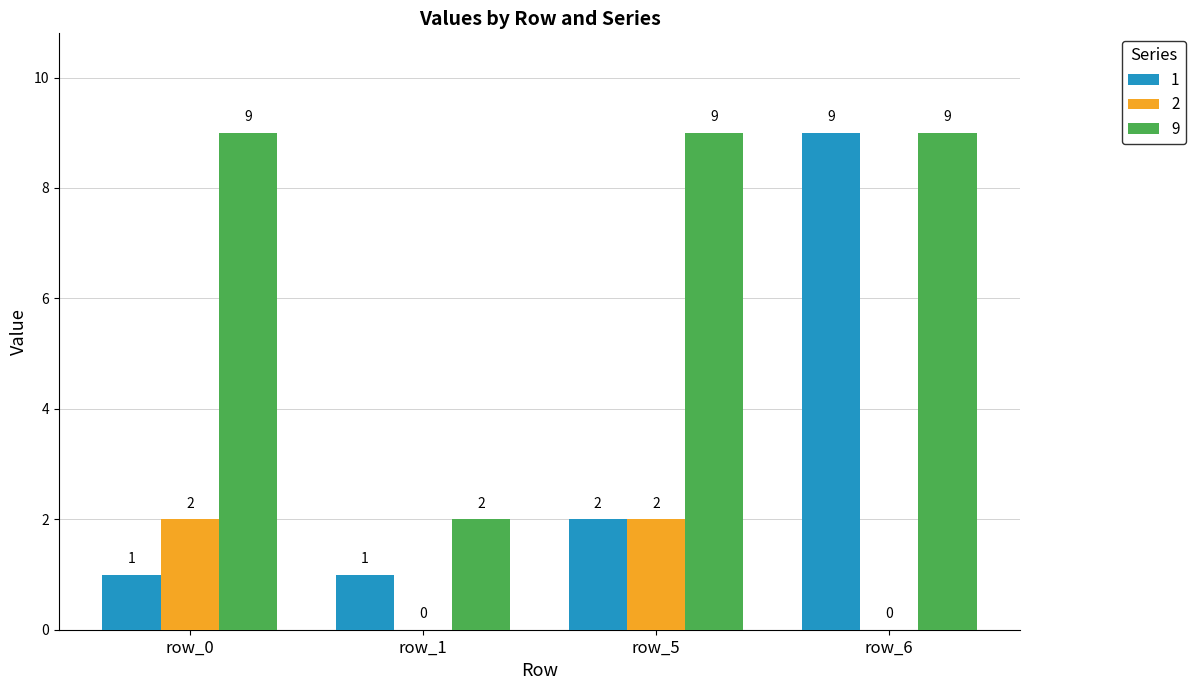

Is the value of 1 at row_0 greater than the value of 2 at row_6?

Yes